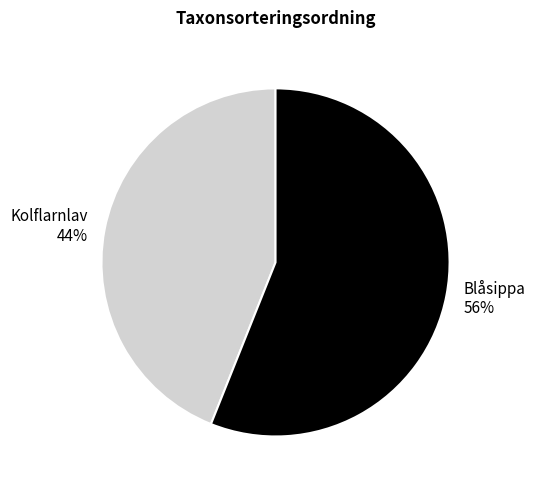

Do Kolflarnlav and Blåsippa together represent more than half of the pie?

Yes